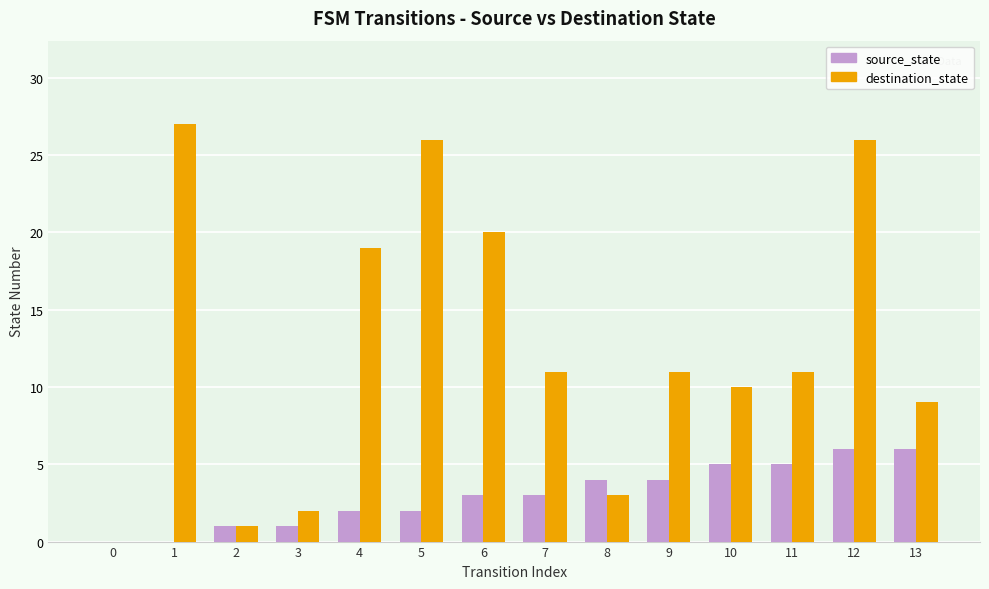

Is it true that destination_state equals 20 at 6?

True